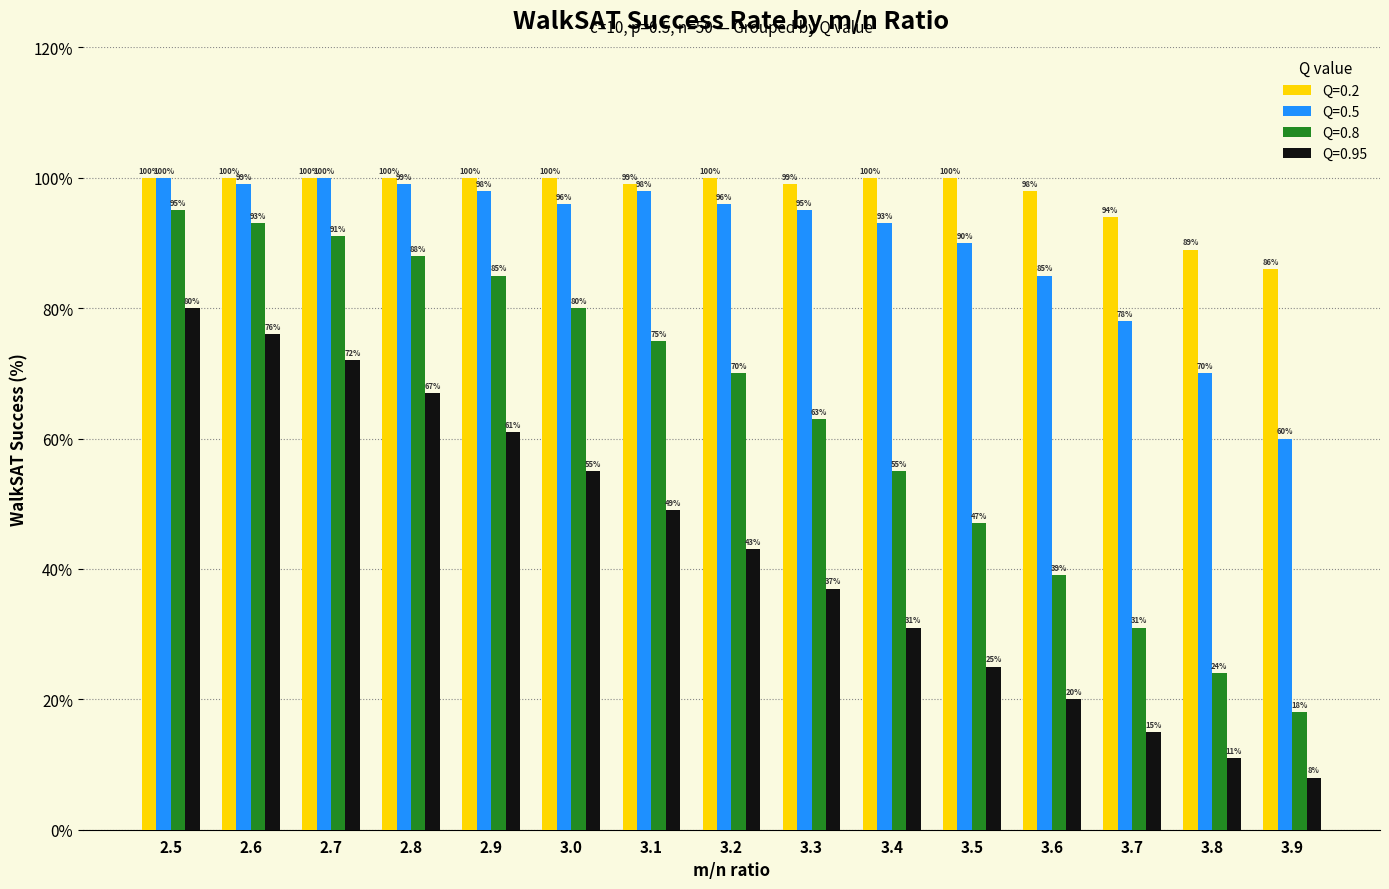

Reading left to right, transcribe all the data shown in this chart.

Q=0.2: 2.5=100	2.6=100	2.7=100	2.8=100	2.9=100	3.0=100	3.1=99	3.2=100	3.3=99	3.4=100	3.5=100	3.6=98	3.7=94	3.8=89	3.9=86
Q=0.5: 2.5=100	2.6=99	2.7=100	2.8=99	2.9=98	3.0=96	3.1=98	3.2=96	3.3=95	3.4=93	3.5=90	3.6=85	3.7=78	3.8=70	3.9=60
Q=0.8: 2.5=95	2.6=93	2.7=91	2.8=88	2.9=85	3.0=80	3.1=75	3.2=70	3.3=63	3.4=55	3.5=47	3.6=39	3.7=31	3.8=24	3.9=18
Q=0.95: 2.5=80	2.6=76	2.7=72	2.8=67	2.9=61	3.0=55	3.1=49	3.2=43	3.3=37	3.4=31	3.5=25	3.6=20	3.7=15	3.8=11	3.9=8